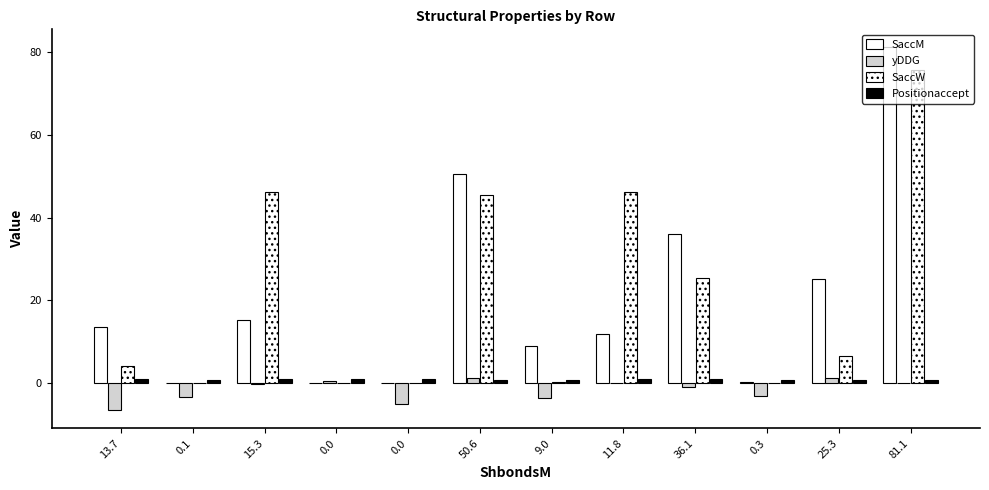

What is the sum of the Positionaccept values at 15.3 and 36.1?

2.0